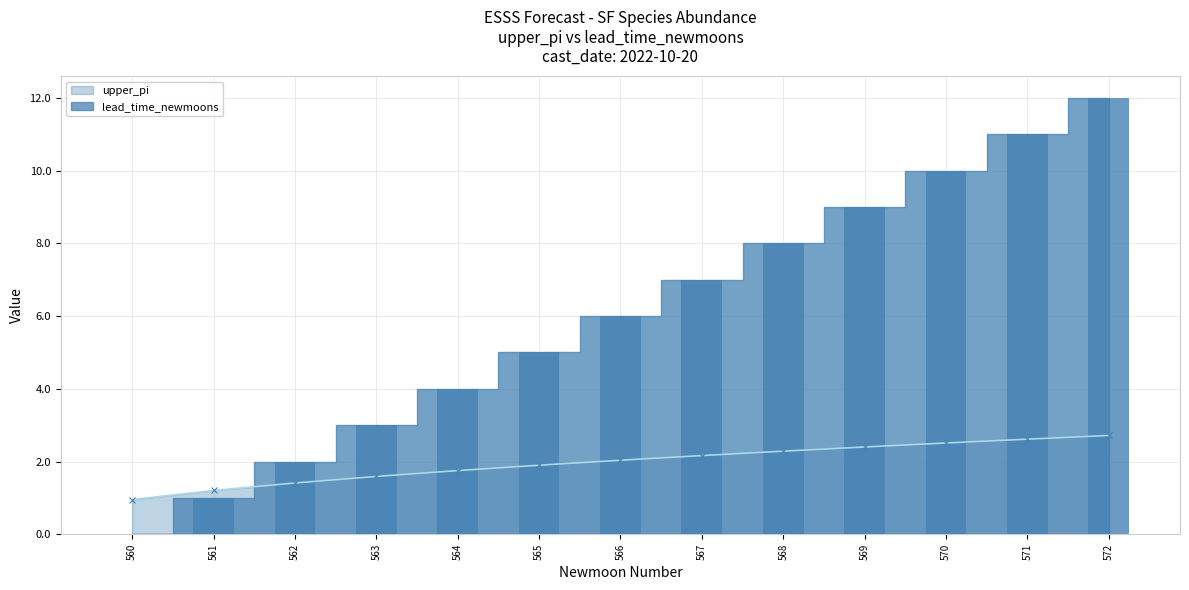

Is the value of lead_time_newmoons at 565 greater than the value of upper_pi at 567?

Yes